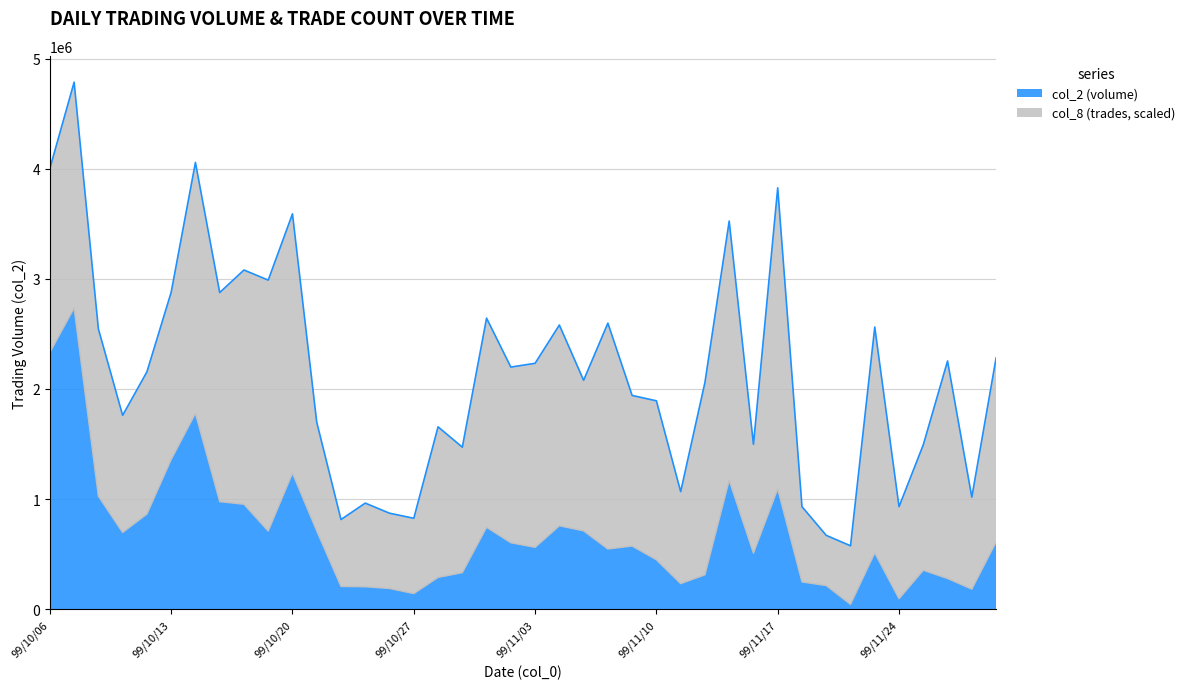

List the labels in order of value, largest first.

99/10/07, 99/10/06, 99/10/14, 99/10/13, 99/10/20, 99/11/15, 99/11/17, 99/10/08, 99/10/15, 99/10/18, 99/10/12, 99/11/04, 99/11/01, 99/11/05, 99/10/21, 99/10/19, 99/10/11, 99/11/30, 99/11/02, 99/11/09, 99/11/03, 99/11/08, 99/11/23, 99/11/16, 99/11/10, 99/11/25, 99/10/29, 99/11/12, 99/10/28, 99/11/26, 99/11/18, 99/11/11, 99/11/19, 99/10/22, 99/10/25, 99/10/26, 99/11/29, 99/10/27, 99/11/24, 99/11/22